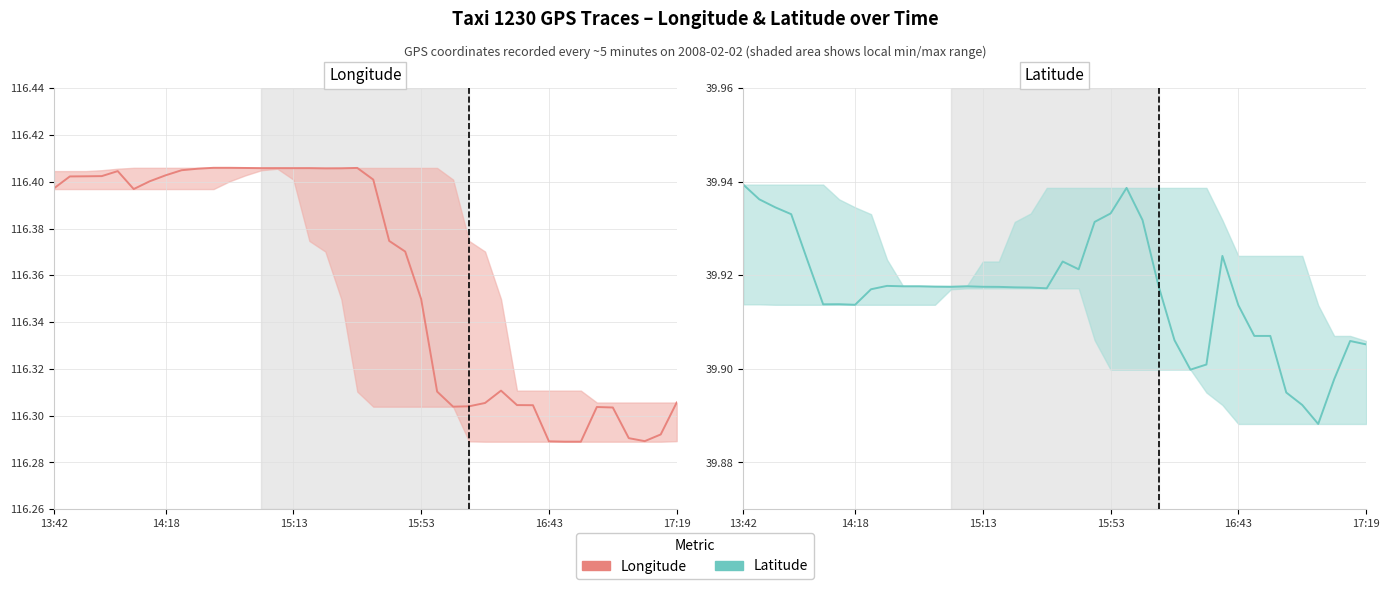

List the series in order of their peak value, lowest first.

Latitude, Longitude